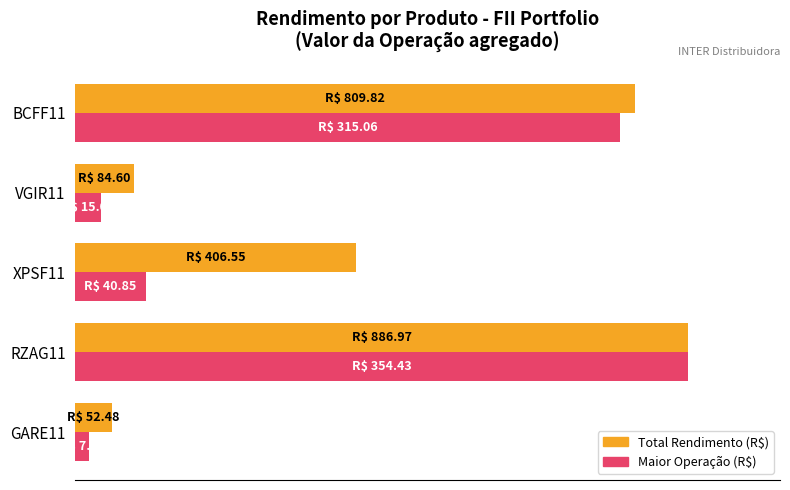

What is the minimum value for Maior Operação (R$)?

2.2